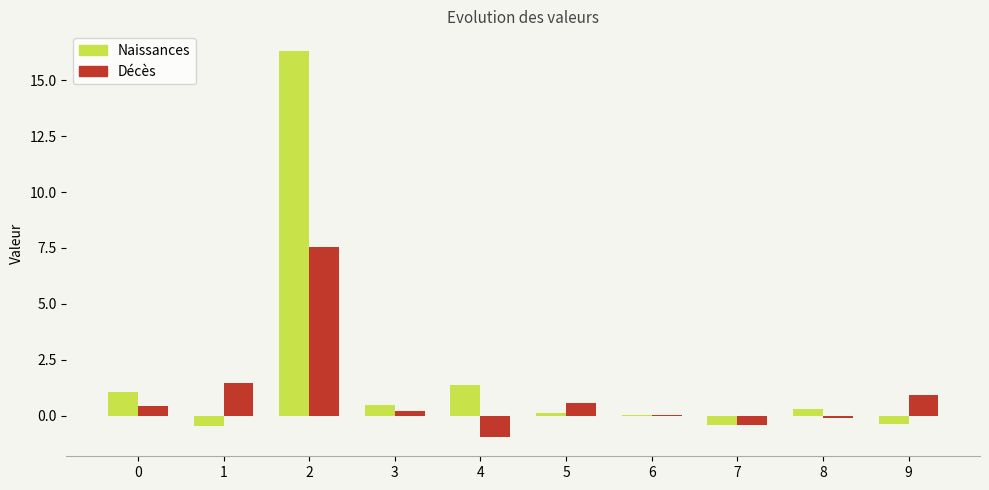

Does the chart contain stacked bars?

No